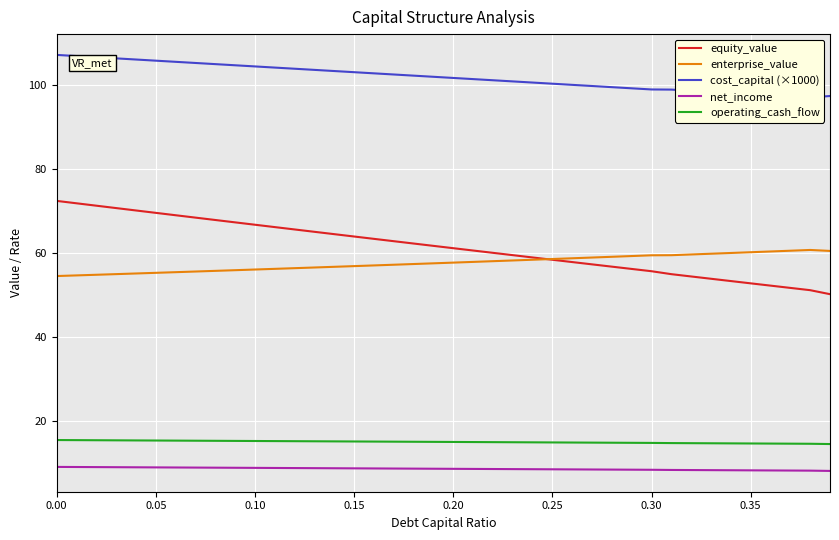

What is the minimum value for net_income?

8.0